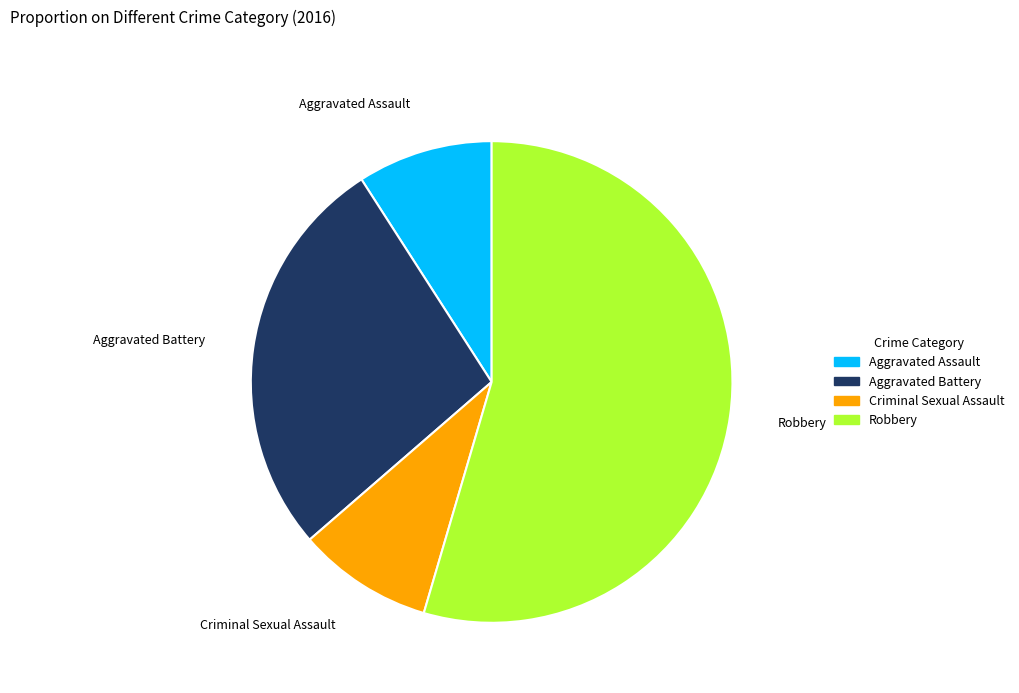

The Aggravated Battery slice represents 27% of the pie. True or false?

True